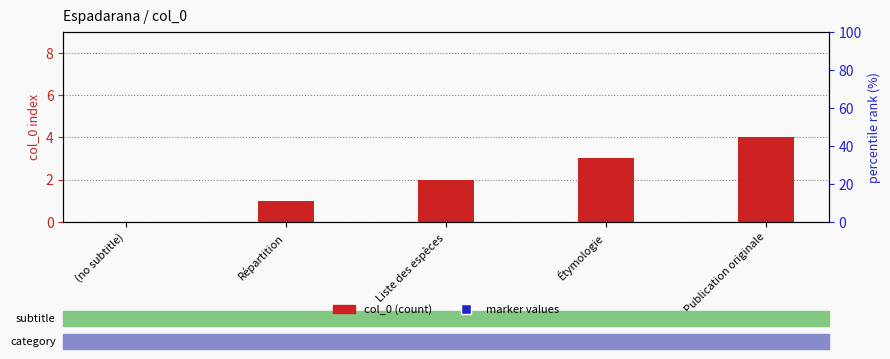

The col_0 series shows 1 at Répartition. True or false?

True